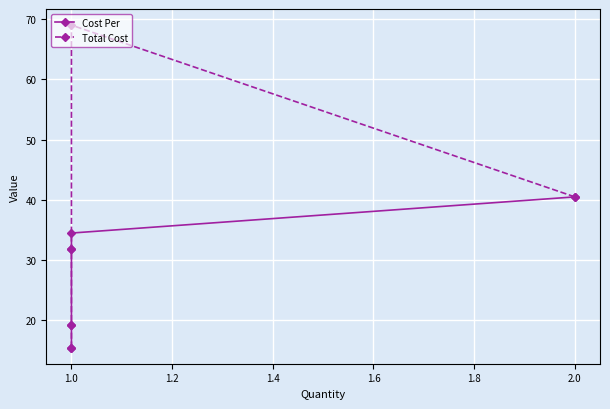

Which series has the largest range (max minus min)?

Total Cost